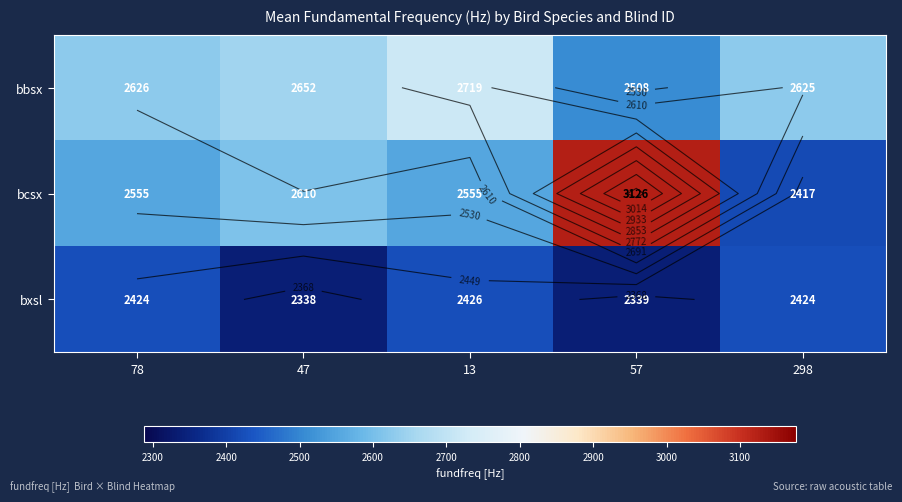

At which label does bcsx reach its peak?

57